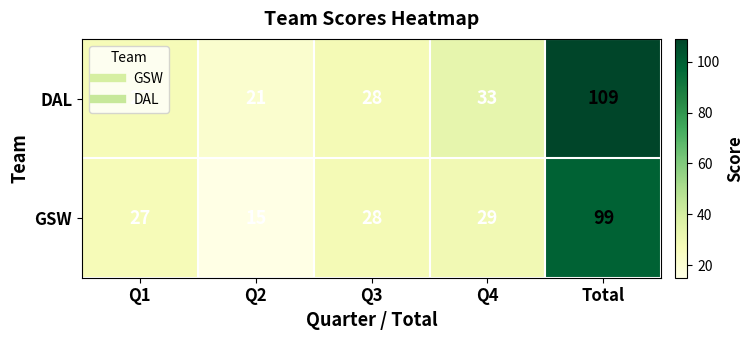

What is the smallest value displayed?

15